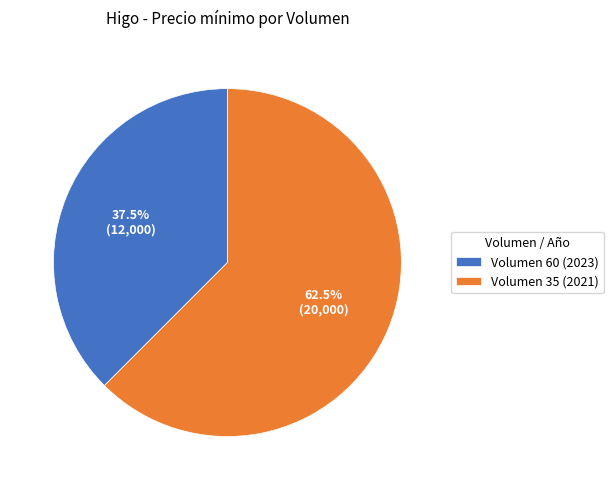

What is the smallest slice in the pie chart?

Volumen 60 (2023)